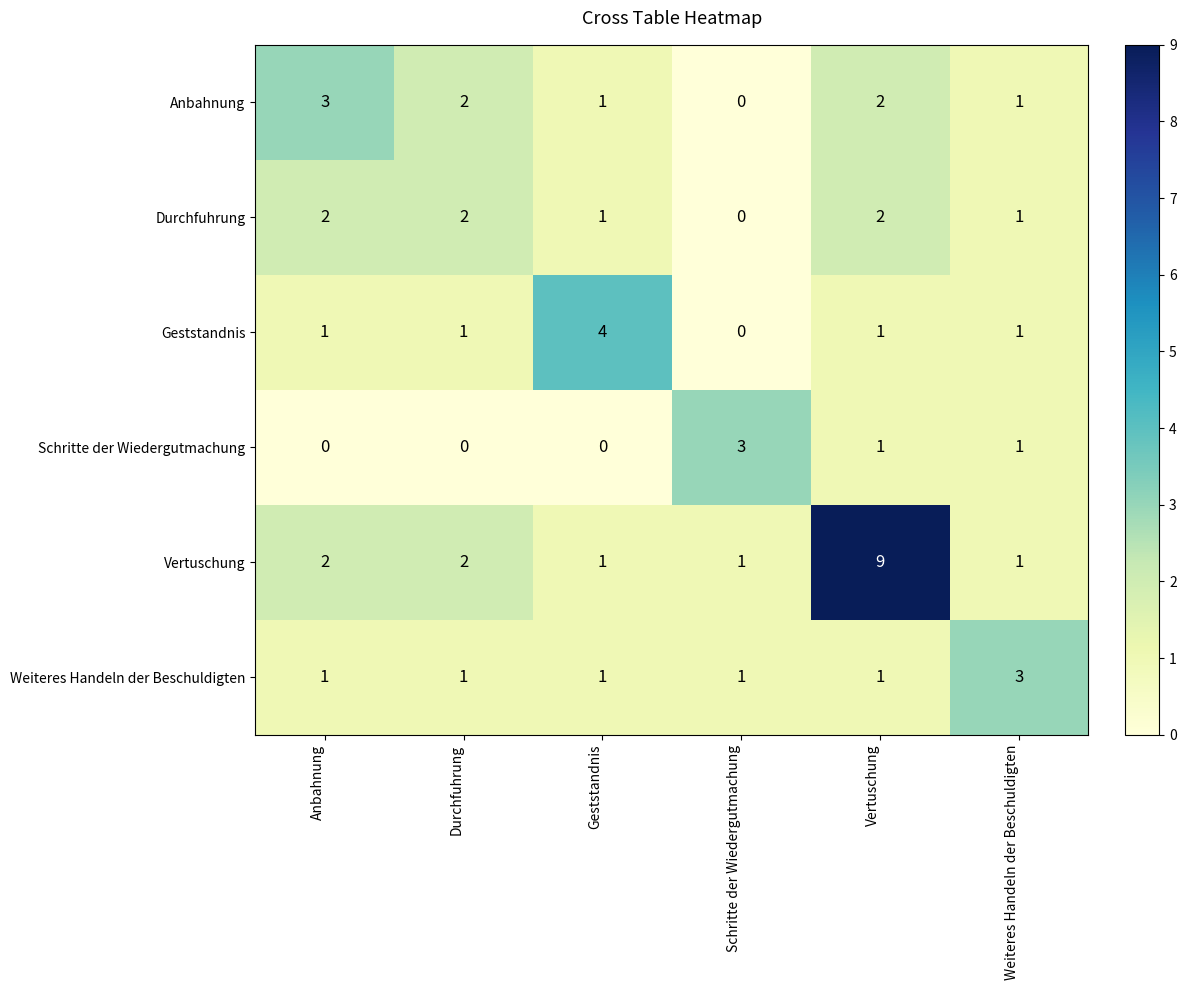

How many series are shown in this chart?

6